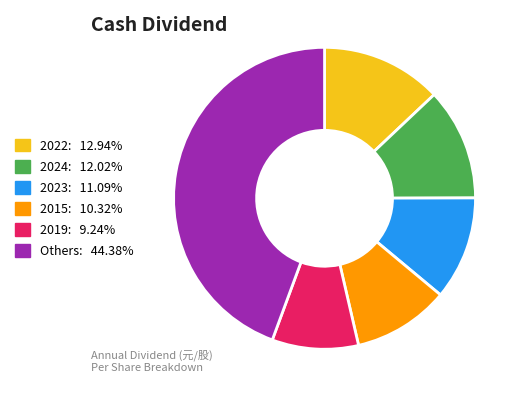

Combined, do 2024: 12.02% and 2023: 11.09% account for over 50%?

No